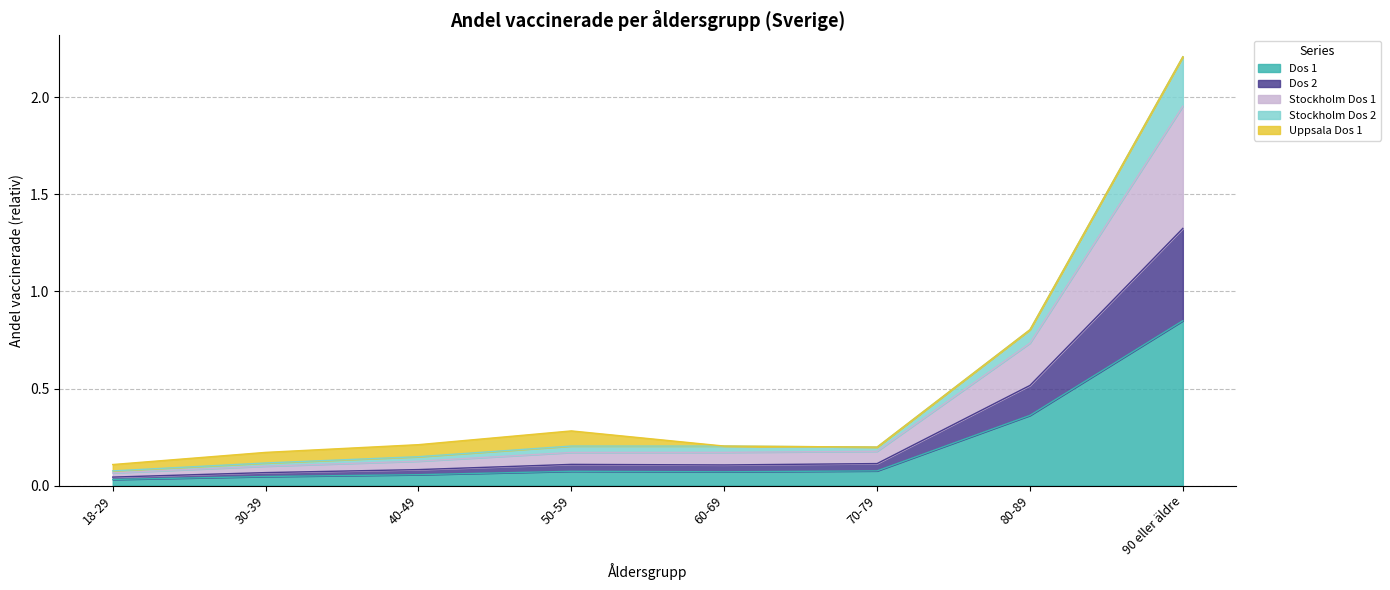

At which category is the sum across all series the highest?

90 eller äldre